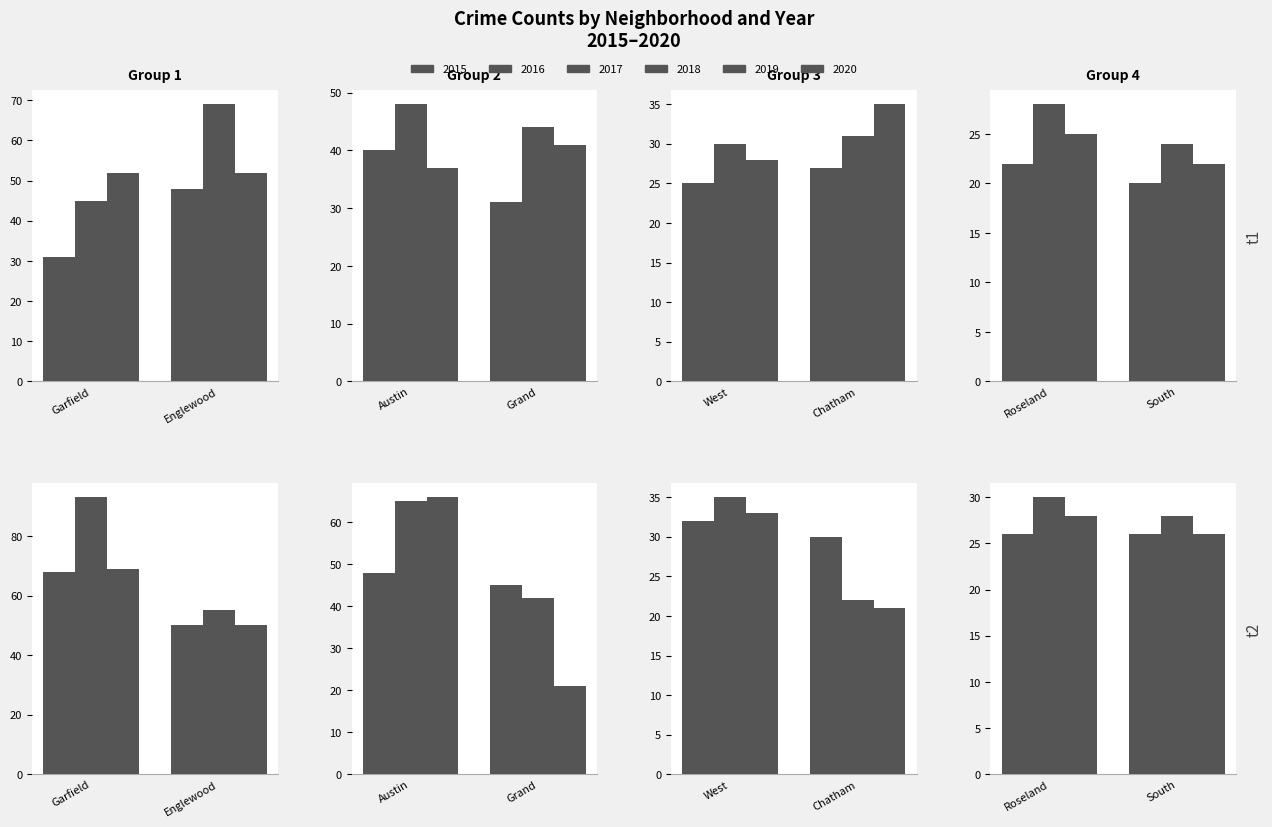

What is the sum of all 2020 values?

438